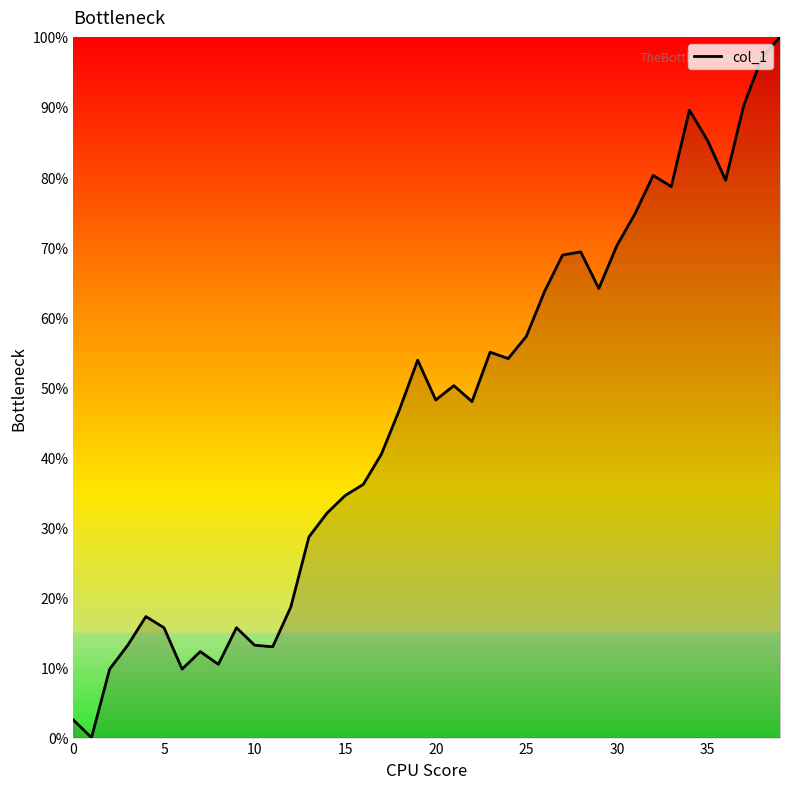

What is the greatest value displayed?

100.0